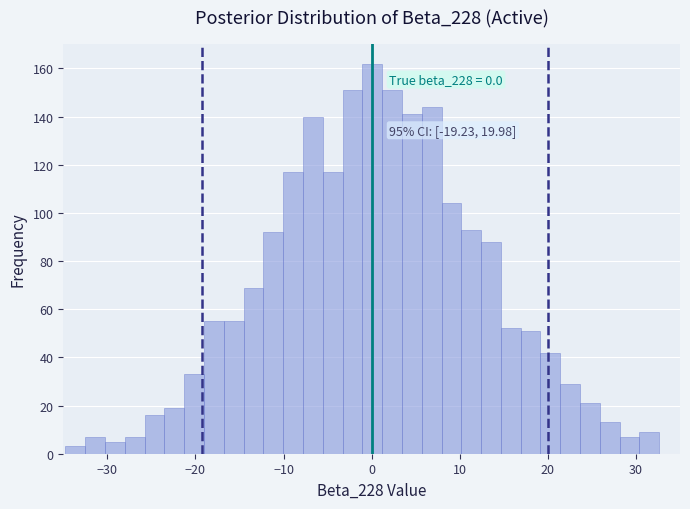

Around what value on the x-axis is the tallest bar? Give the approximate position of its centre, as read against the axis.

0